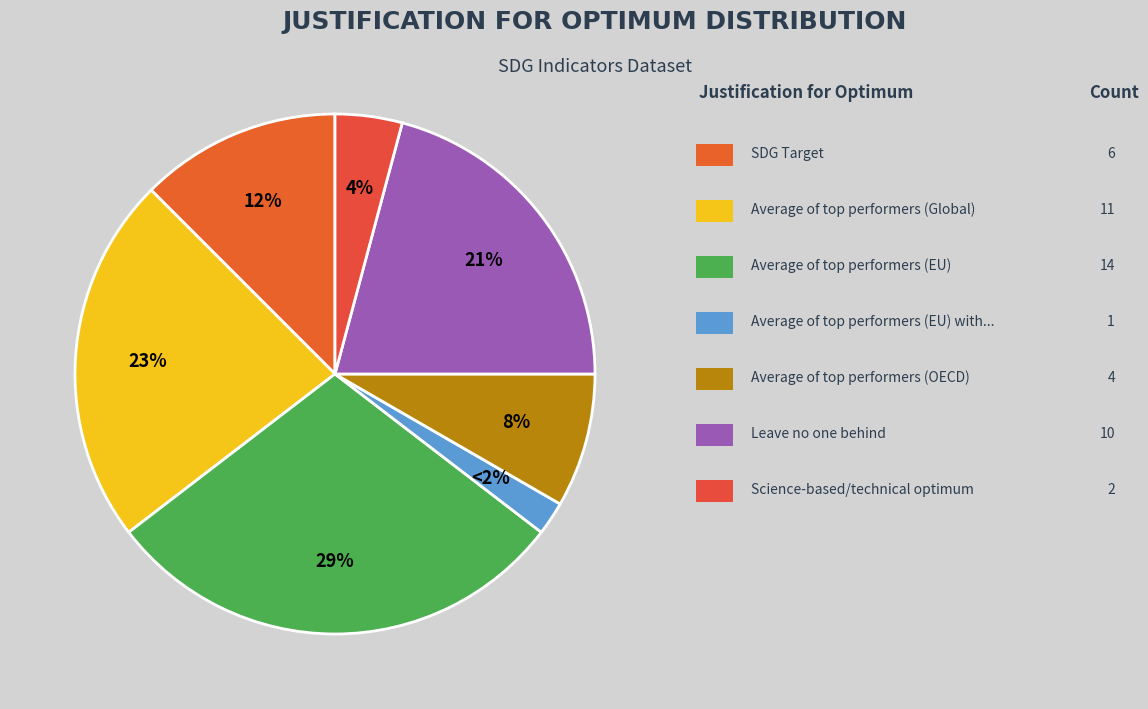

Rank the categories by value from lowest to highest.

Average of top performers (EU) without outliers, Science-based/technical optimum, Average of top performers (OECD), SDG Target, Leave no one behind, Average of top performers (Global), Average of top performers (EU)